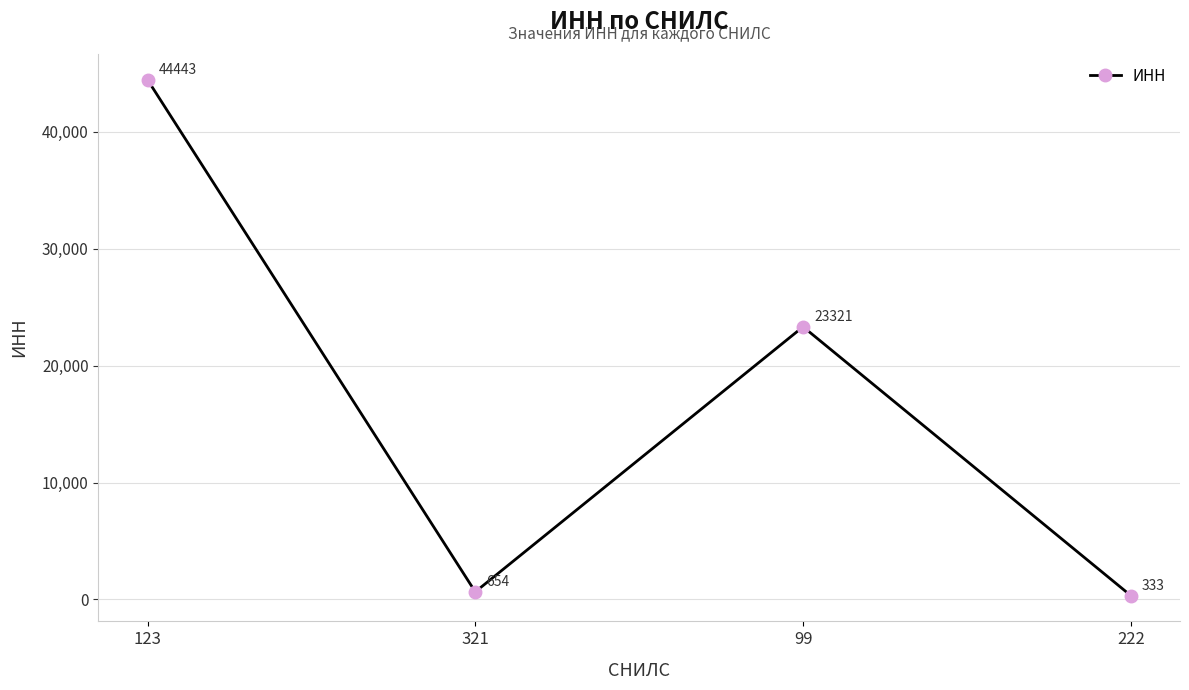

What is the greatest value displayed?

44443